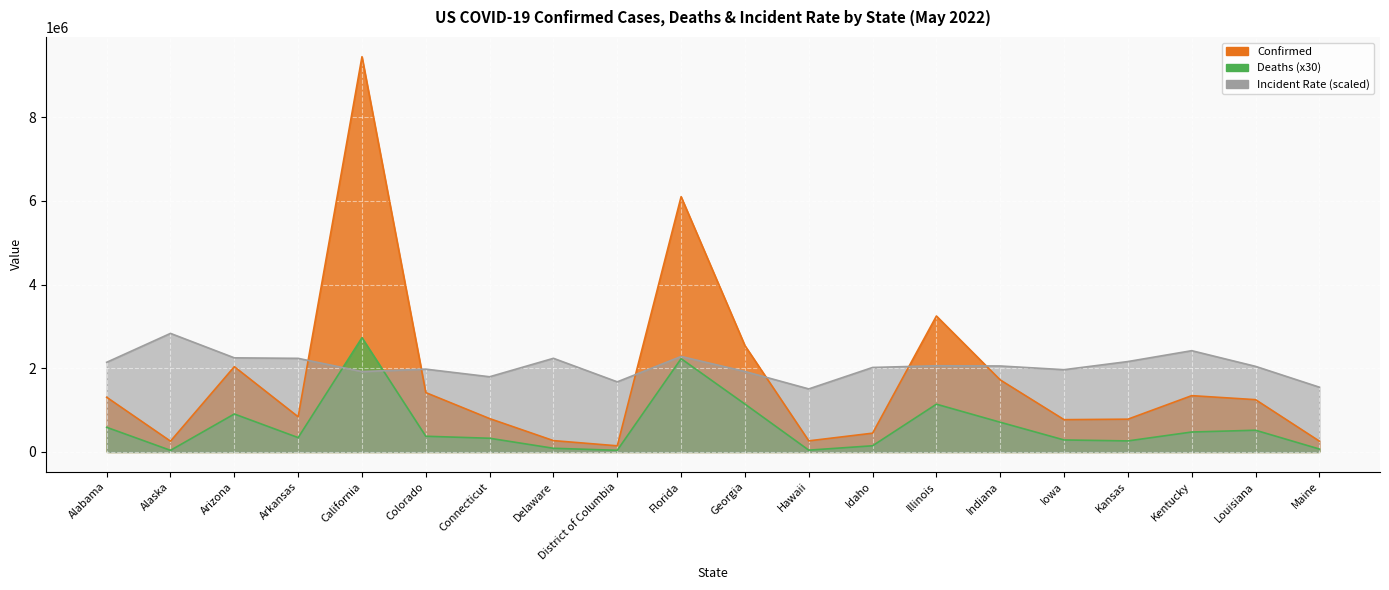

Which label corresponds to the largest value in the chart?

California